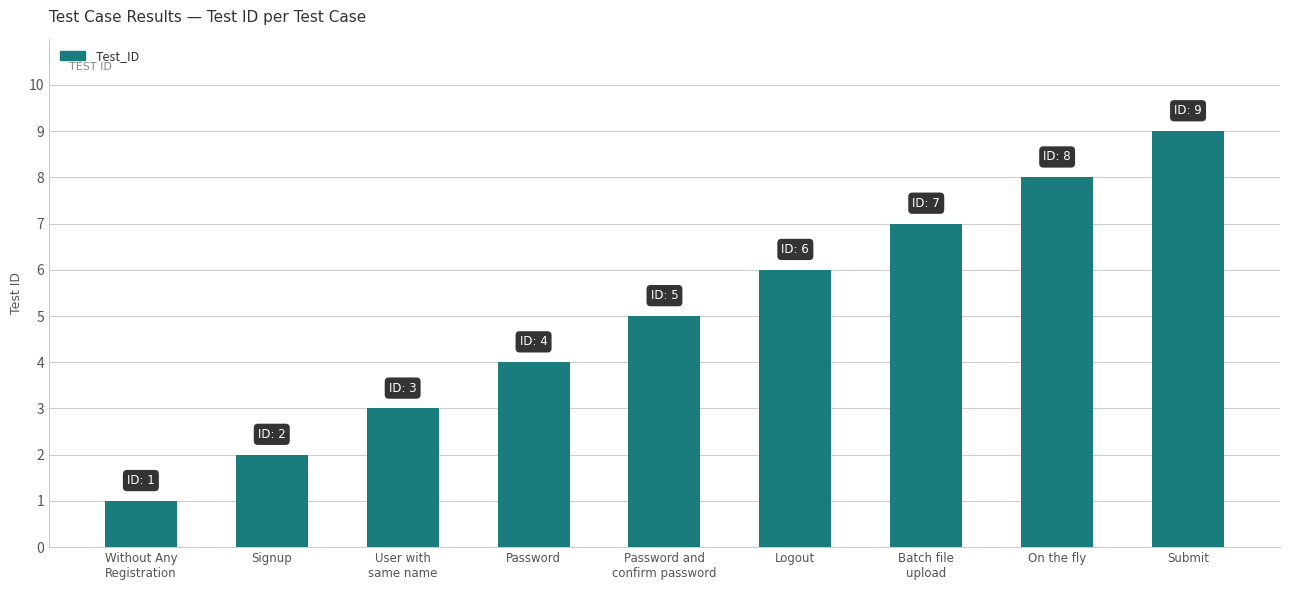

What is the ratio of the value at Batch file
upload to the value at Logout?

1.2